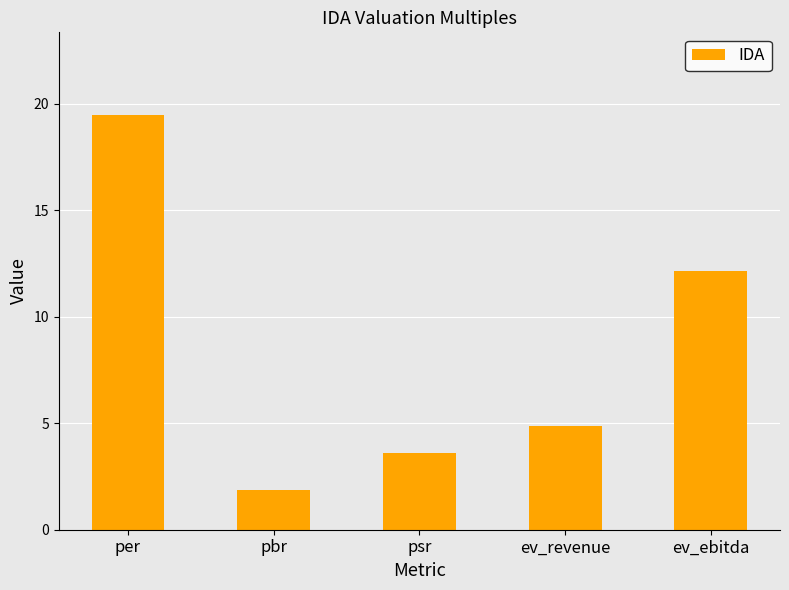

What is the sum of all values?

41.9